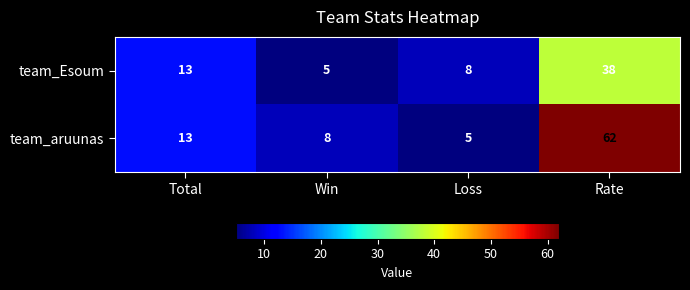

The value of team_aruunas at Loss is 7. True or false?

False